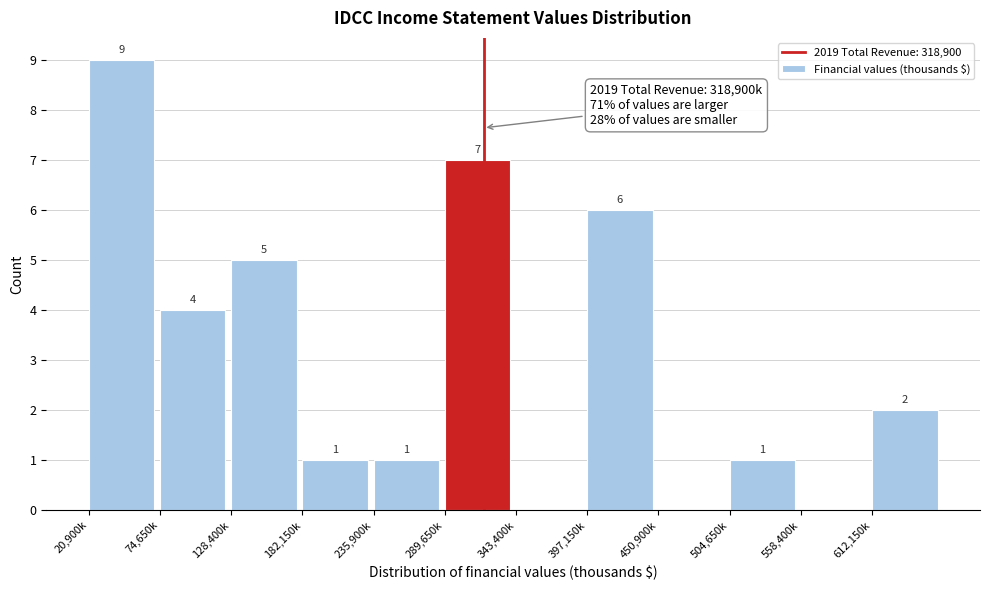

Reading left to right, what are all the values shown in this chart?

20,900k=9	74,650k=4	128,400k=5	182,150k=1	235,900k=1	289,650k=7	343,400k=0	397,150k=6	450,900k=0	504,650k=1	558,400k=0	612,150k=2